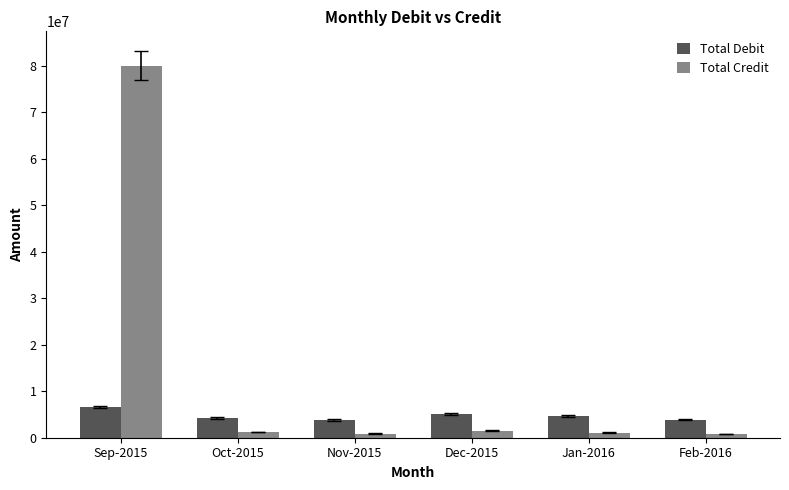

What are all the series names shown in the legend?

Total Debit, Total Credit